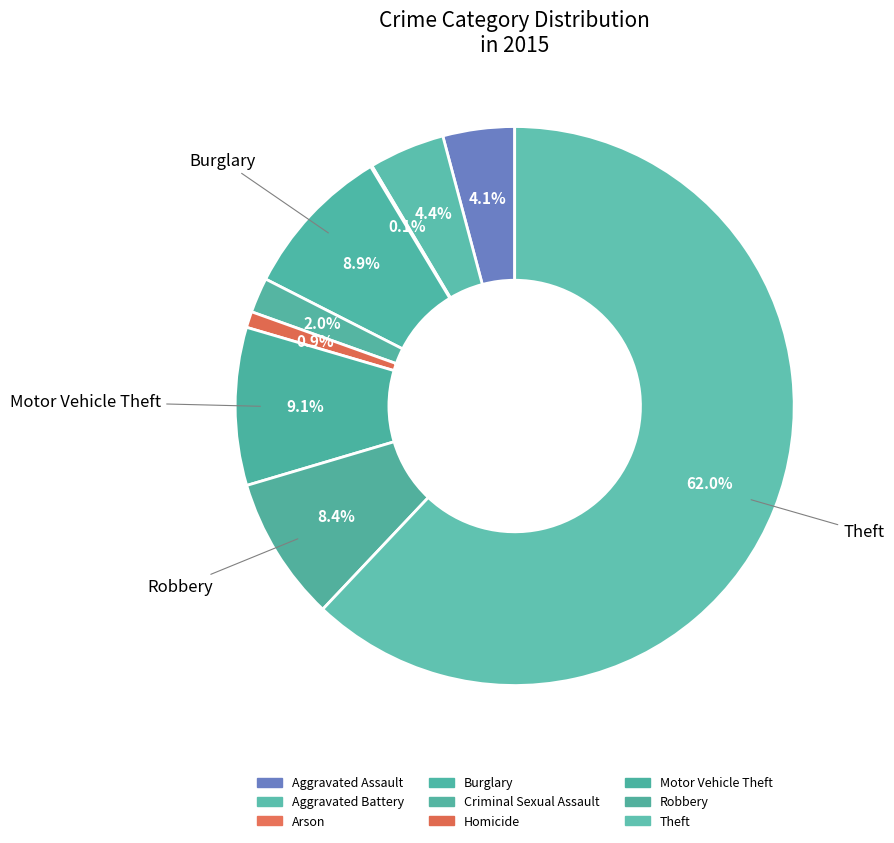

What is the smallest slice in the pie chart?

Arson